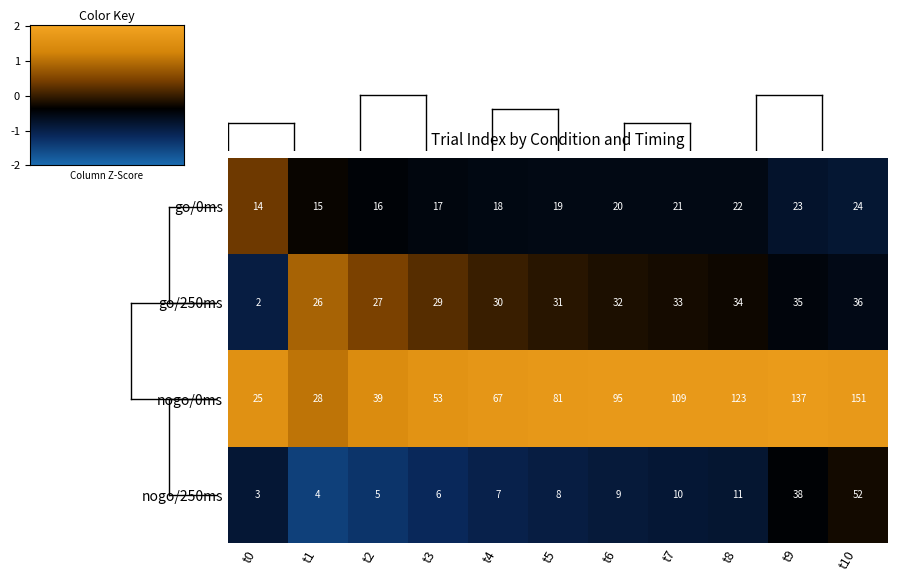

At t2, list the series in order from smallest to largest.

nogo/250ms, go/0ms, go/250ms, nogo/0ms